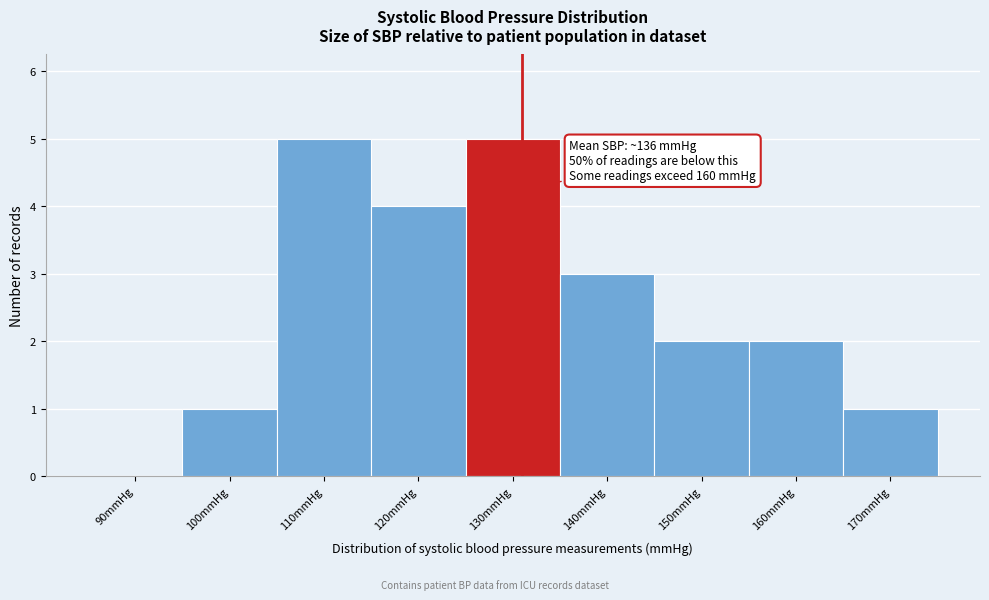

Reading left to right, transcribe all the data shown in this chart.

90mmHg=0	100mmHg=1	110mmHg=5	120mmHg=4	130mmHg=5	140mmHg=3	150mmHg=2	160mmHg=2	170mmHg=1